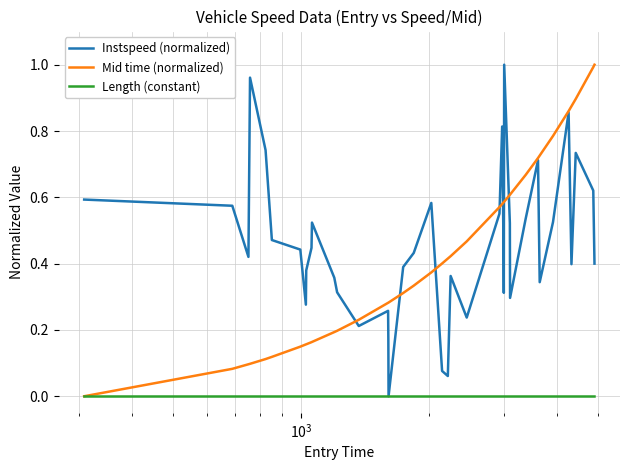

What are all the series names shown in the legend?

Instspeed (normalized), Mid time (normalized), Length (constant)